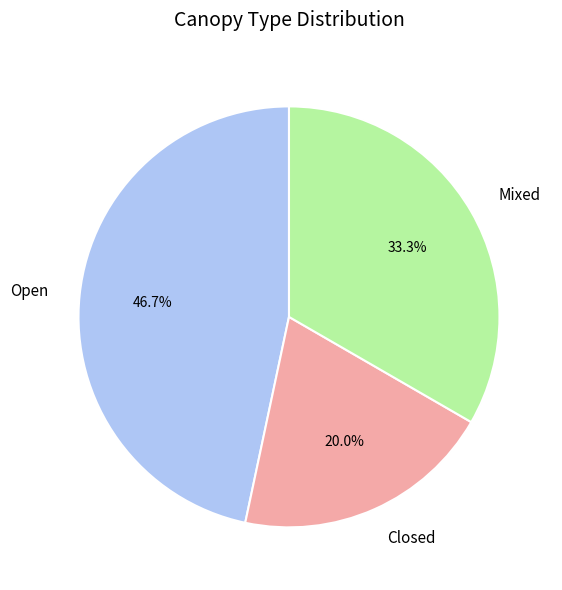

Which has a higher value, Mixed or Closed?

Mixed